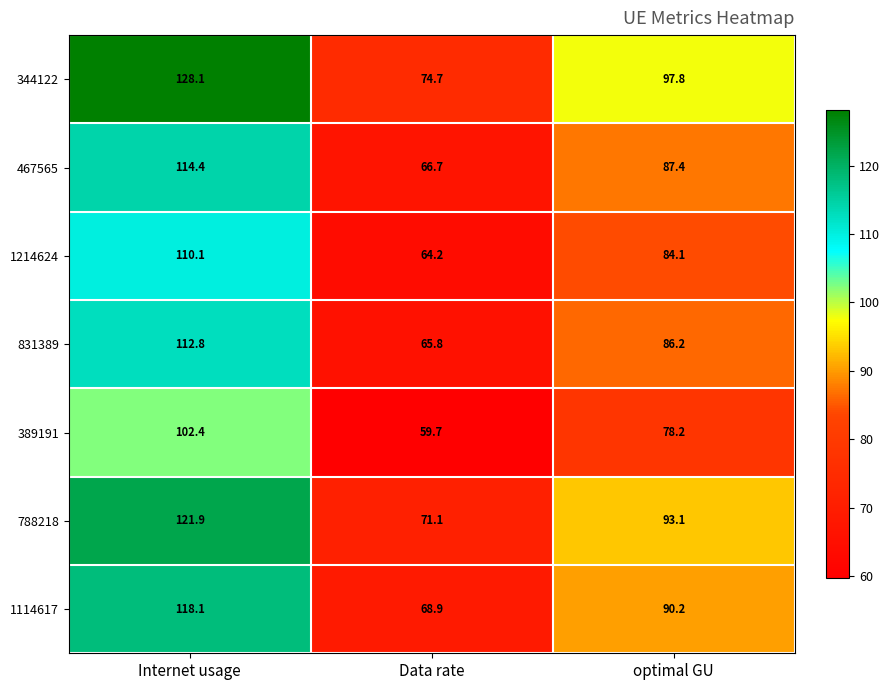

How many data points in 344122 are above 97?

2